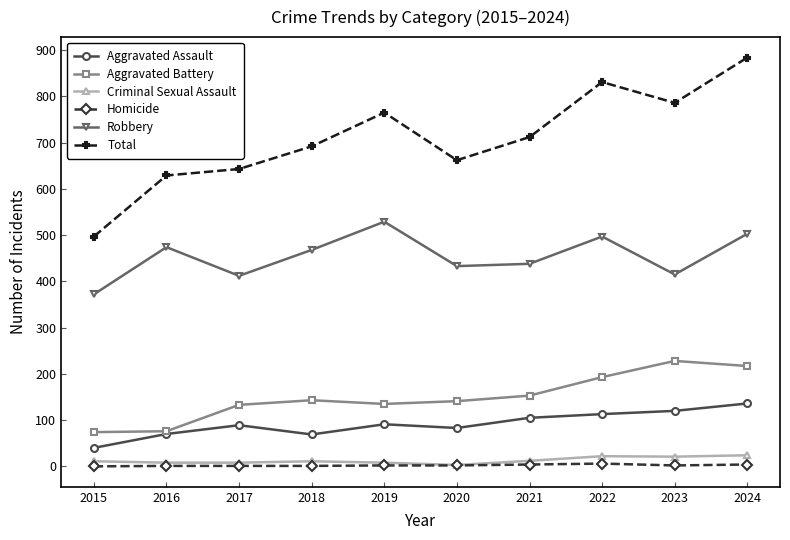

What is the maximum value shown in the chart?

884